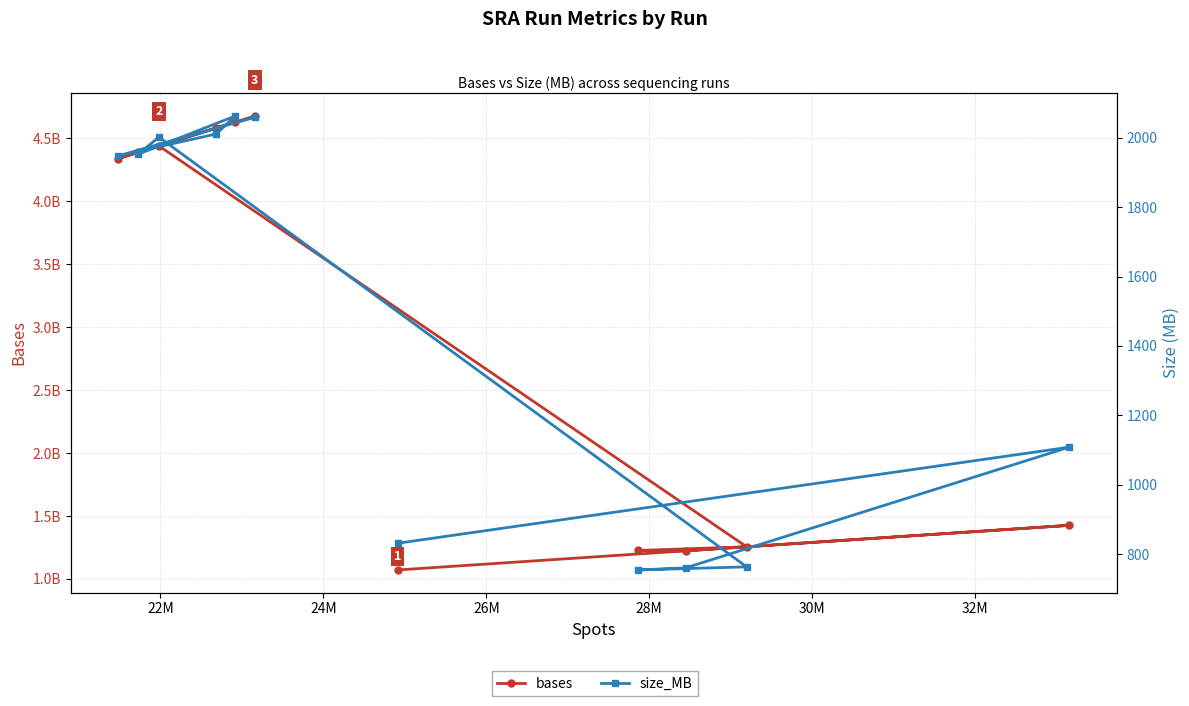

Count the number of categories in the chart.

11